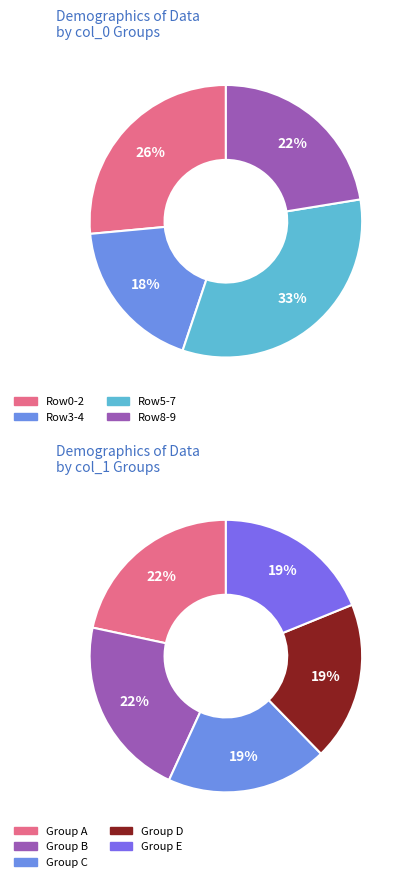

Does 33 account for over 50% of the chart?

No